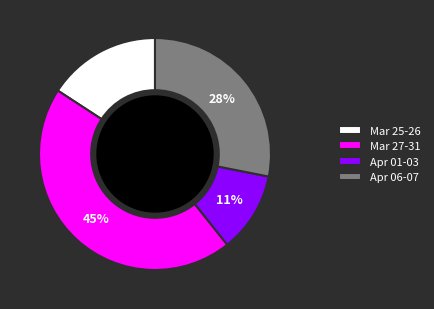

How many segments does this pie chart have?

4